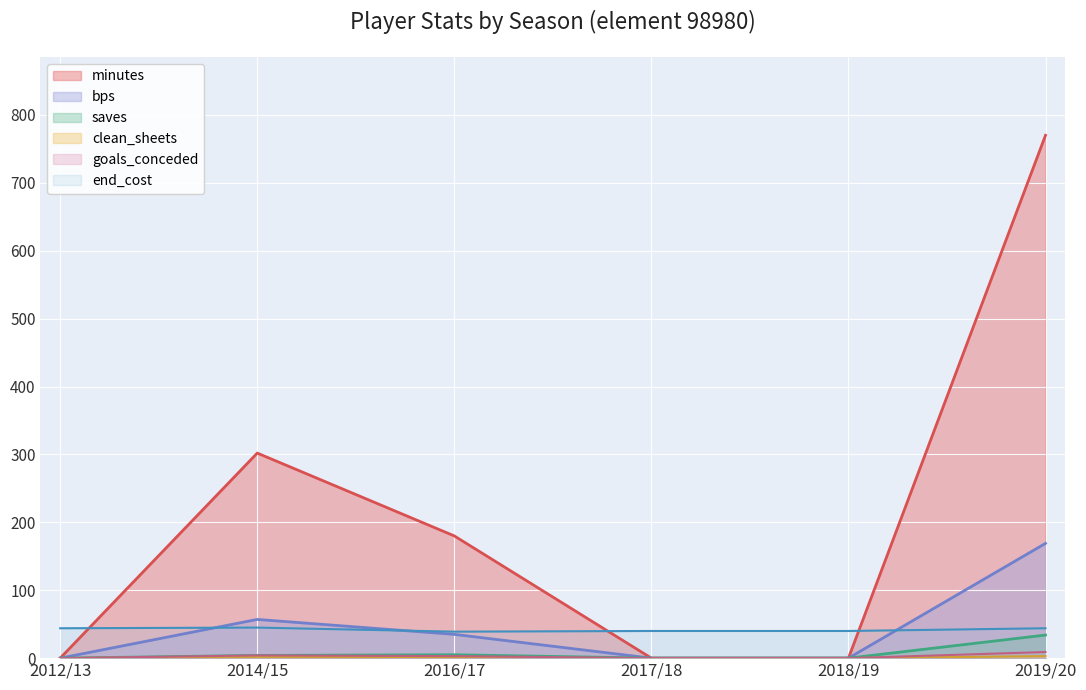

True or false: minutes and goals_conceded cross at least once.

False